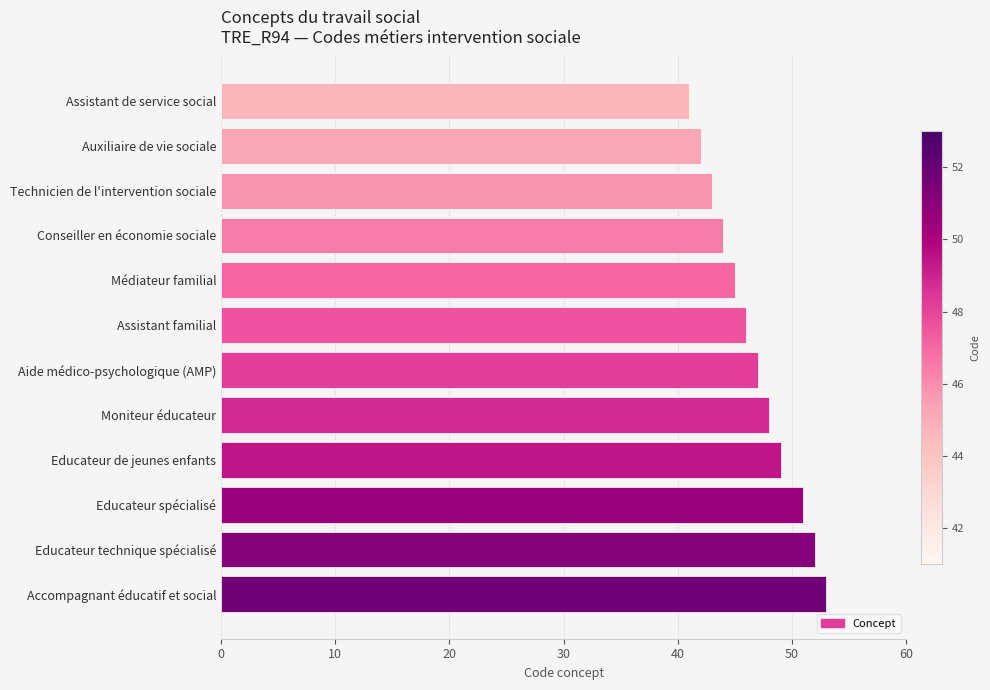

What is the maximum value shown in the chart?

53